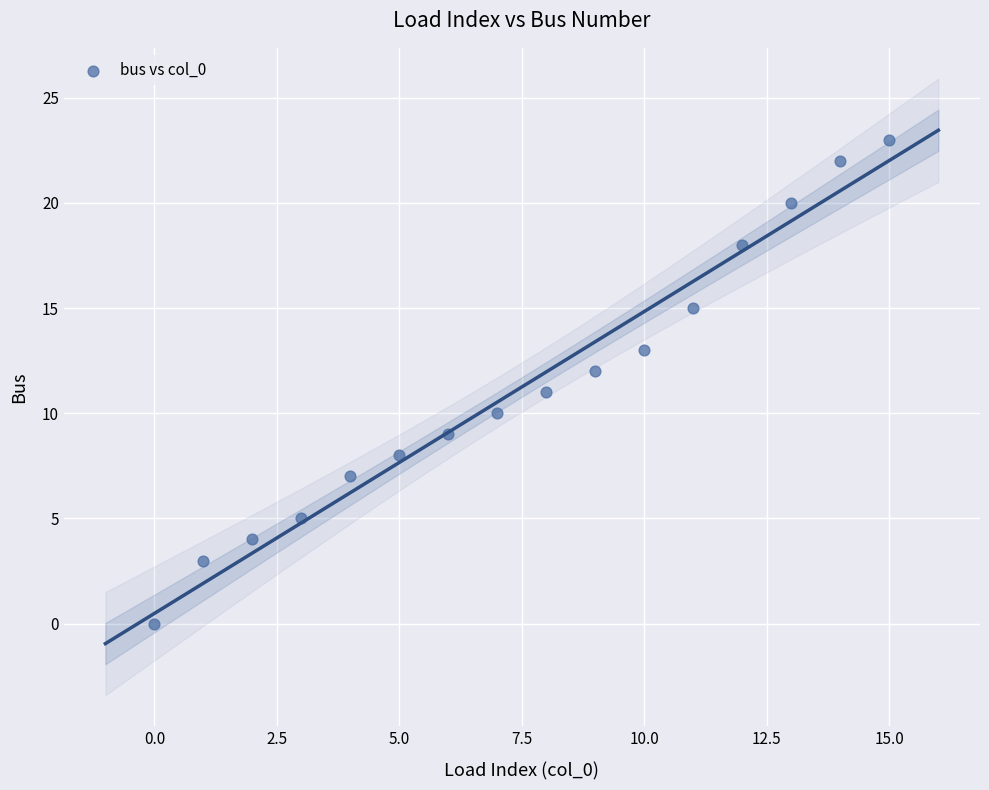

What is the range of Y values (max minus min)?

23